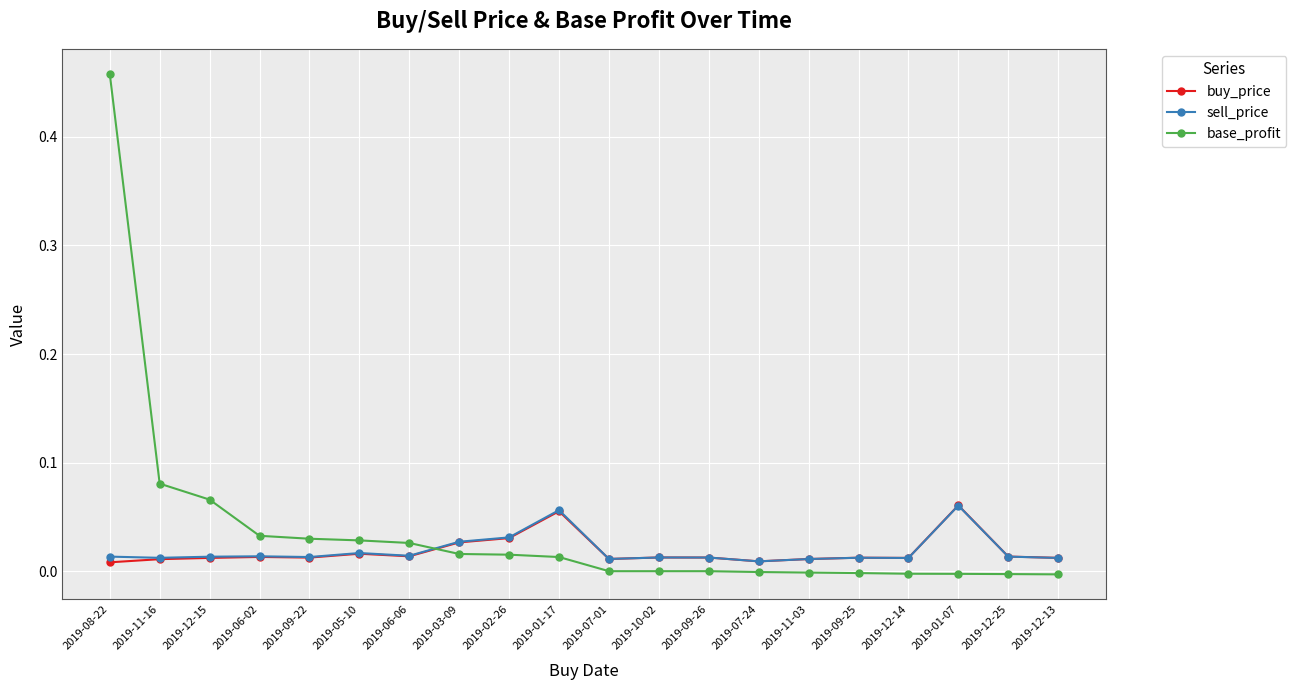

How many times do base_profit and buy_price cross each other?

1